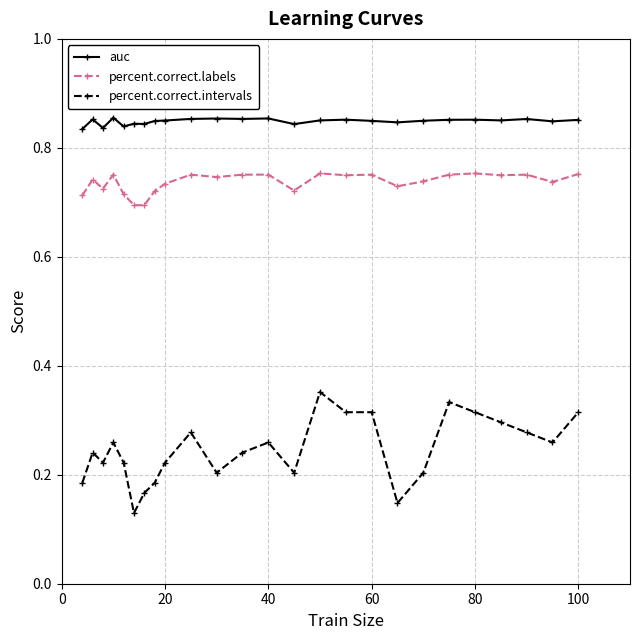

Which series has the largest range (max minus min)?

percent.correct.intervals